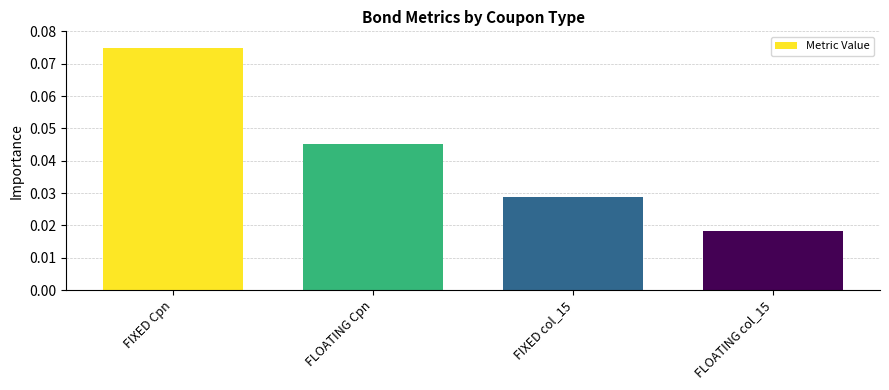

How many bars are there in total?

4